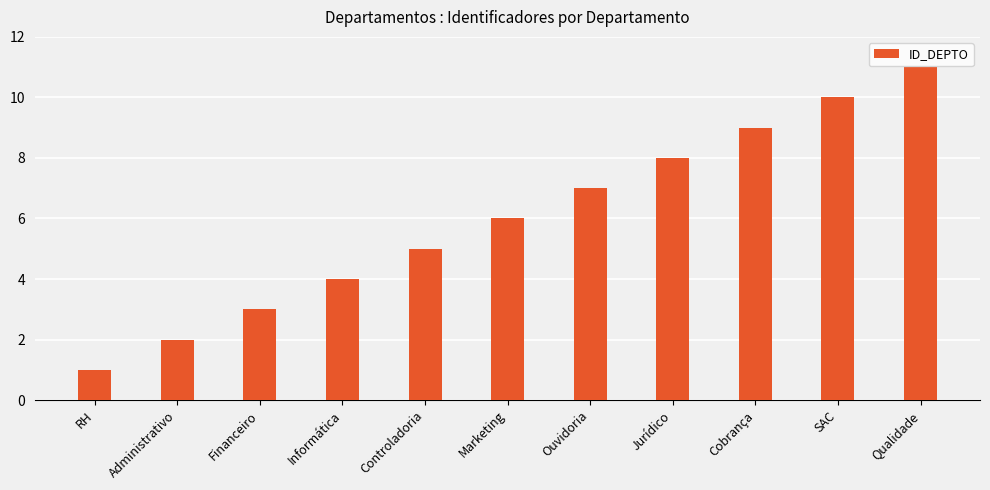

What is the greatest value displayed?

11